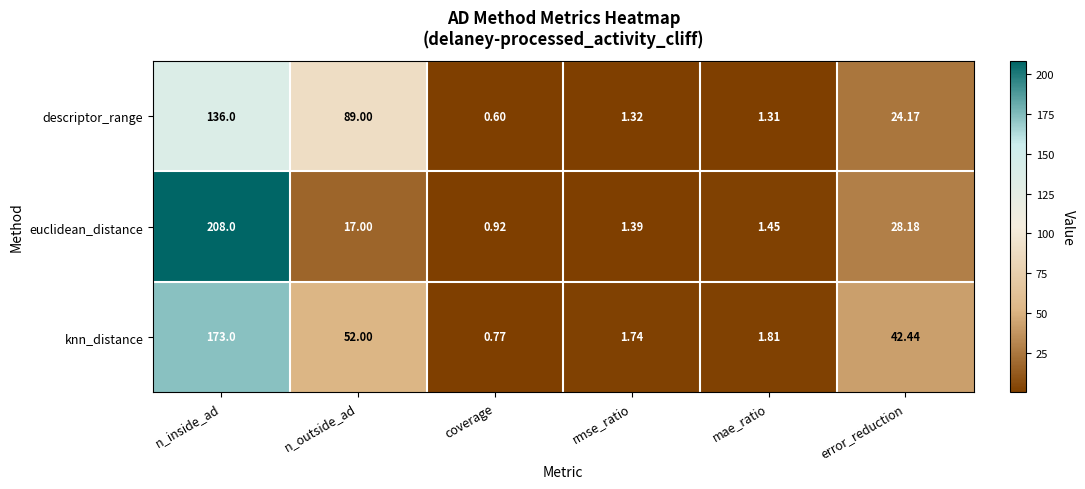

Which category has the lowest value across all series?

coverage